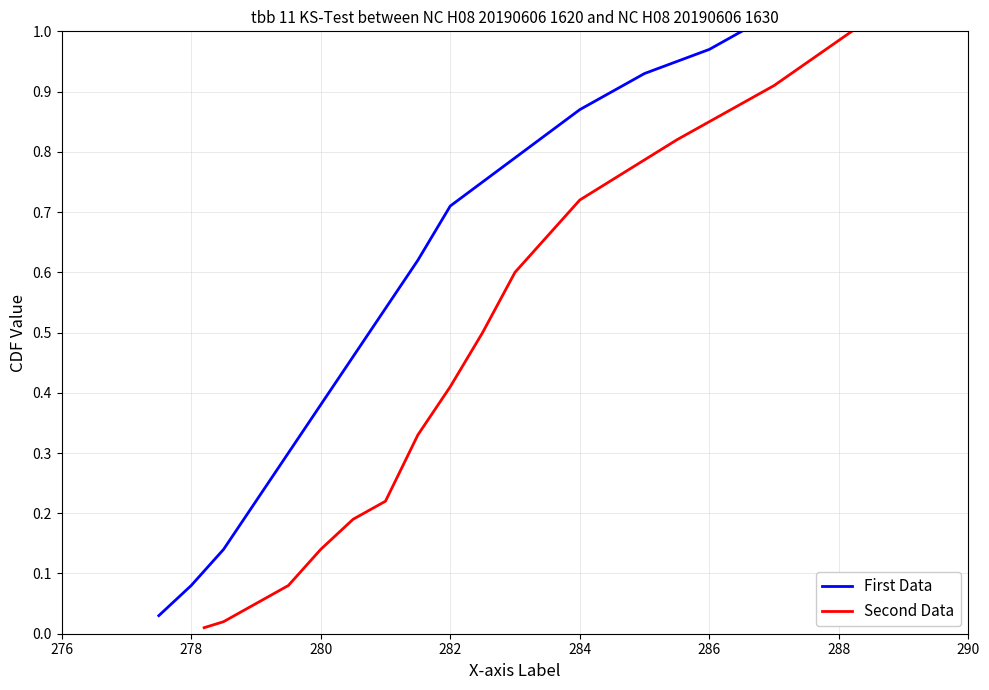

How many series are shown in this chart?

2